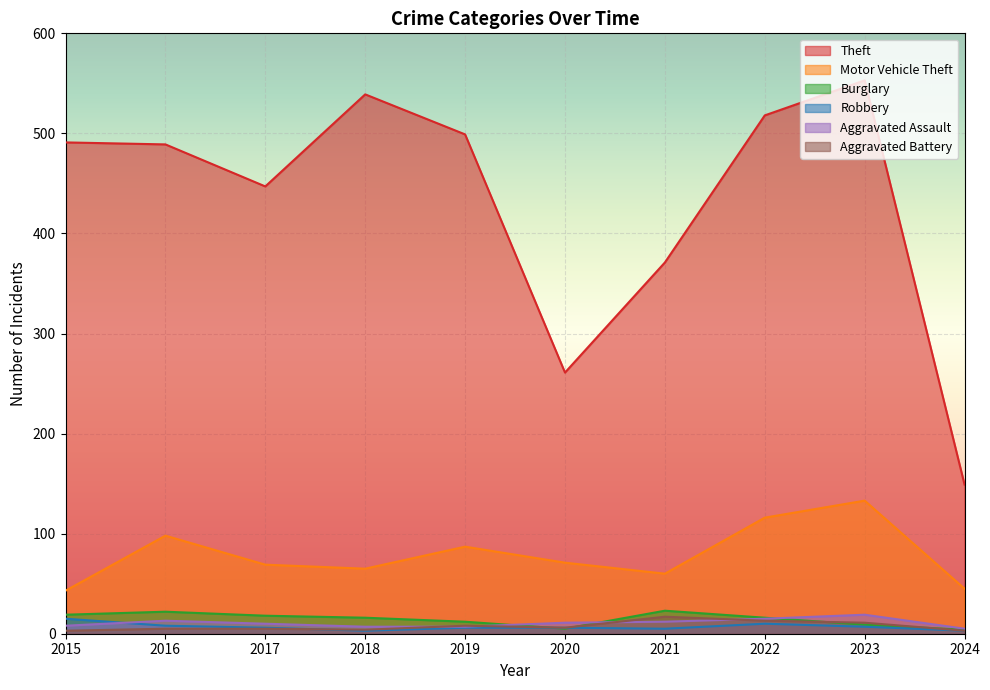

Between 2023 and 2019, which is larger?

2023